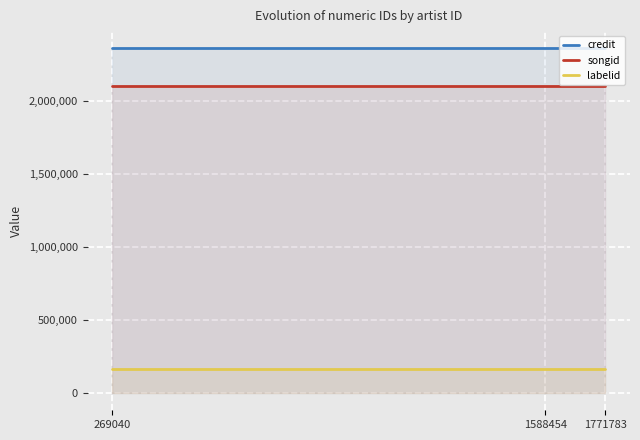

What is the average value of the labelid series?

167512